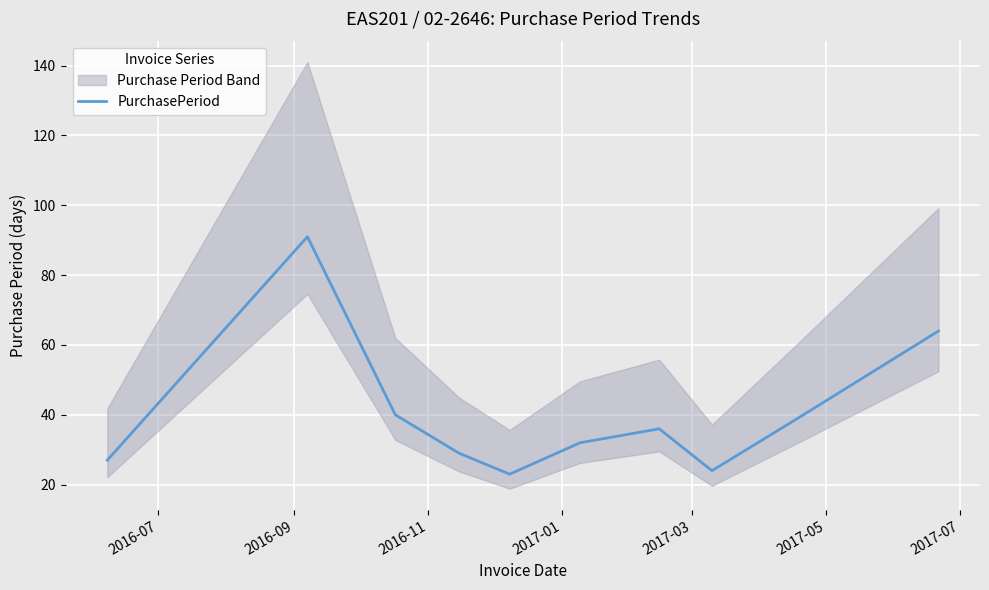

What is the value of the 8th point from the left?

24